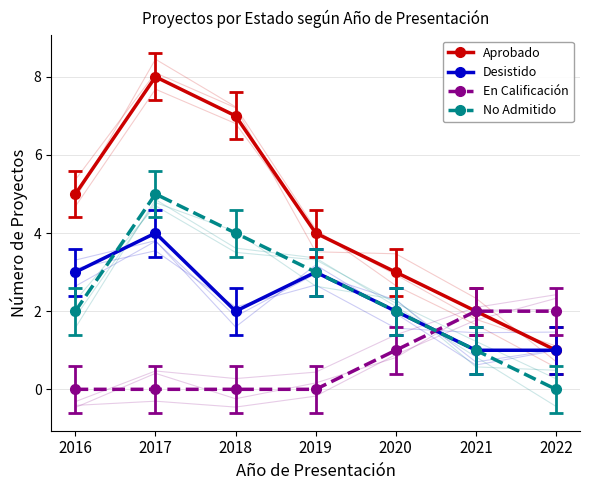

Which has a higher value, 2018 or 2021?

2018